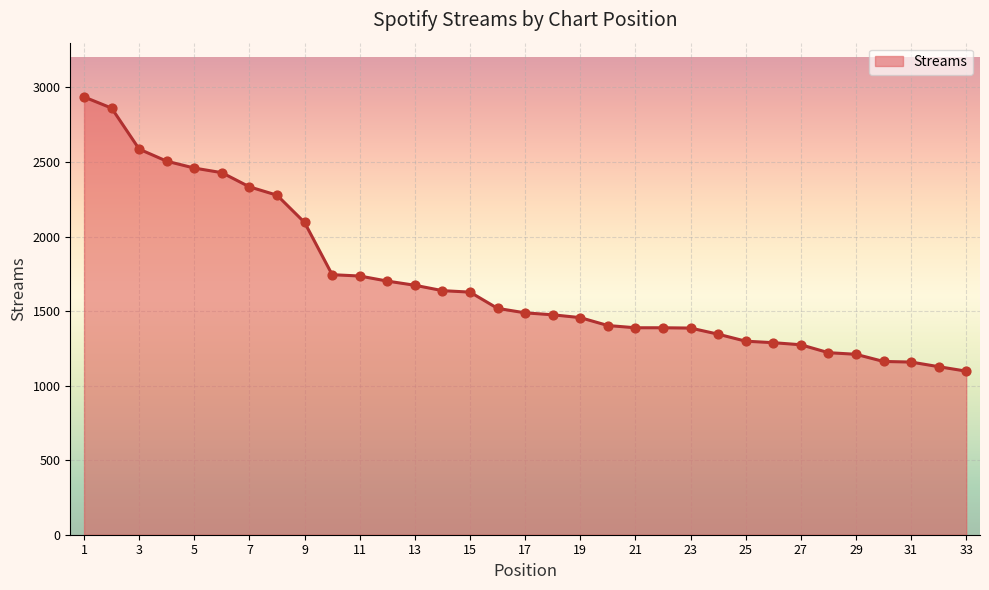

What is the change in value from 30 to 33?

-65